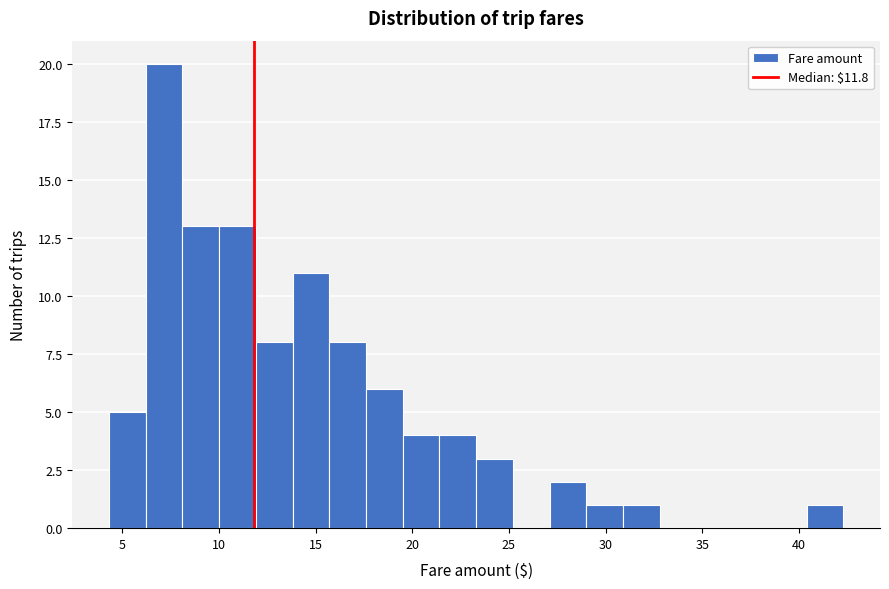

Read against the x-axis, roughly where is the centre of the tallest bar?

7.0